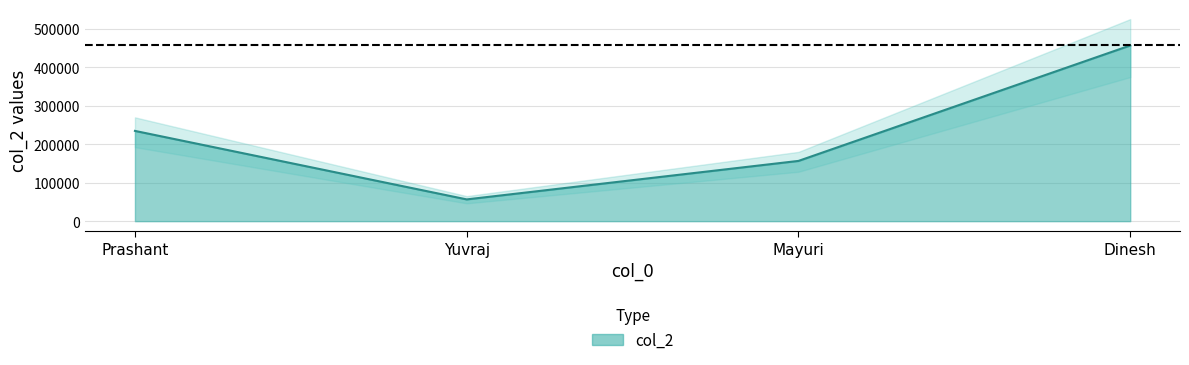

What is the value of the 1st point from the left?

234567